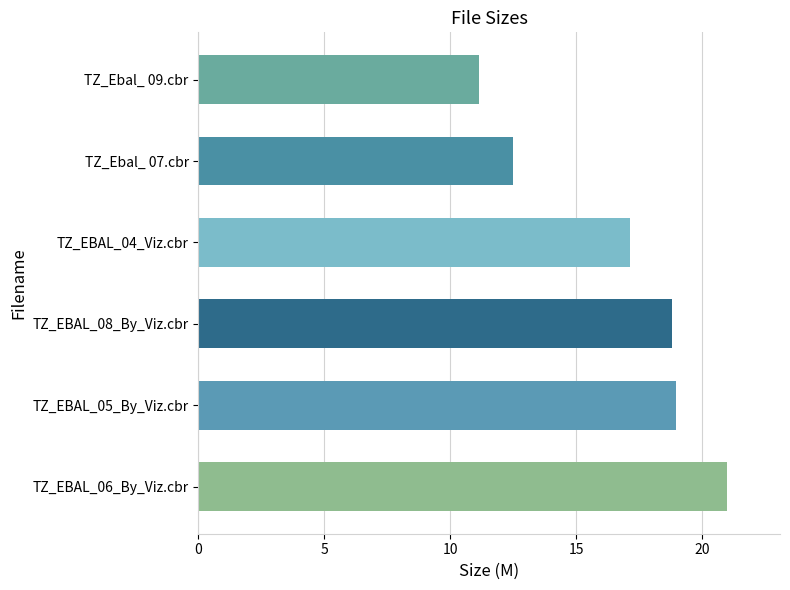

Between TZ_Ebal_ 07.cbr and TZ_EBAL_08_By_Viz.cbr, which is larger?

TZ_EBAL_08_By_Viz.cbr